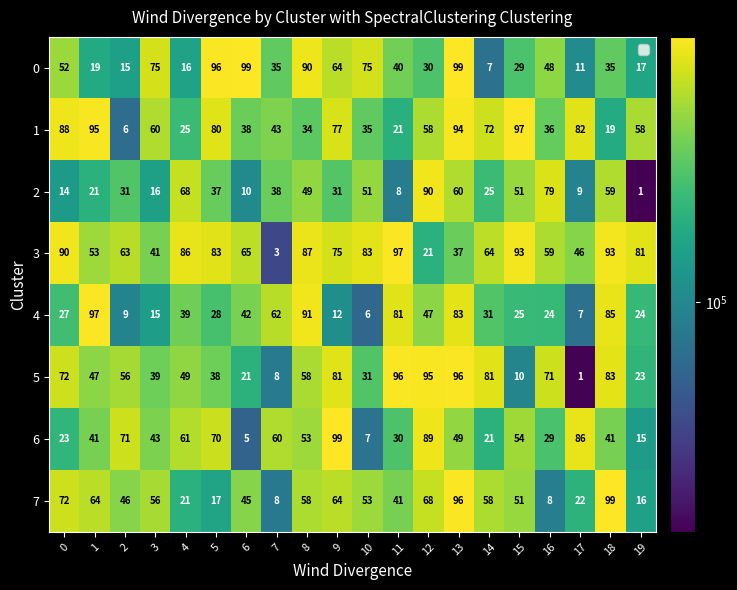

What is the difference between the 1 values at 4 and 3?

35